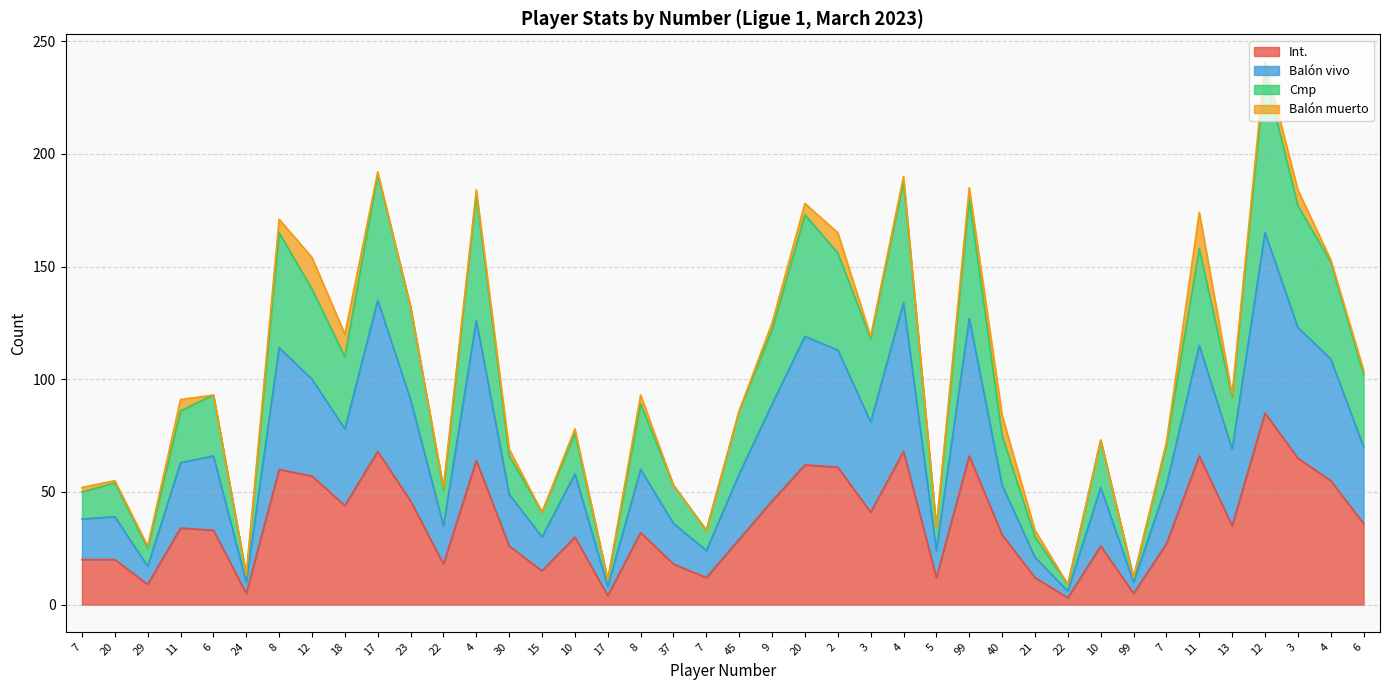

Is the value of Cmp at 12 greater than the value of Balón vivo at 9?

Yes